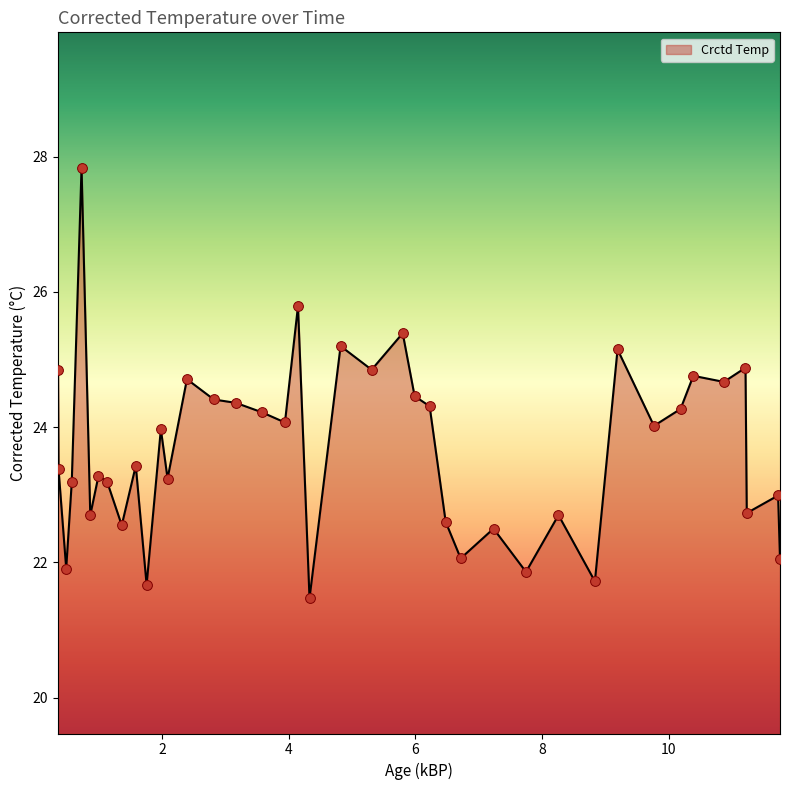

What is the minimum value shown in the chart?

21.5